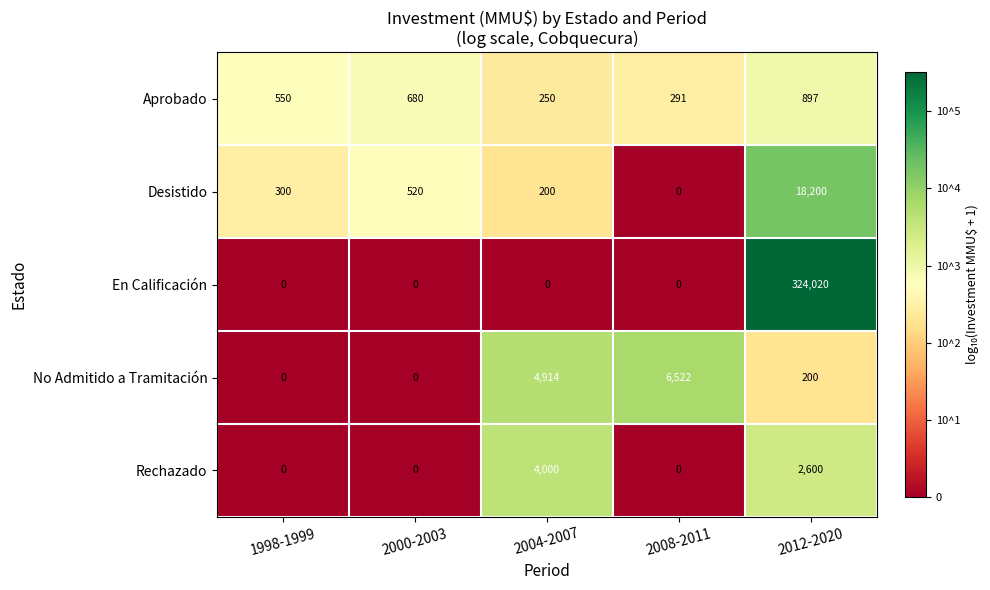

Which series has the largest total across all categories?

En Calificación